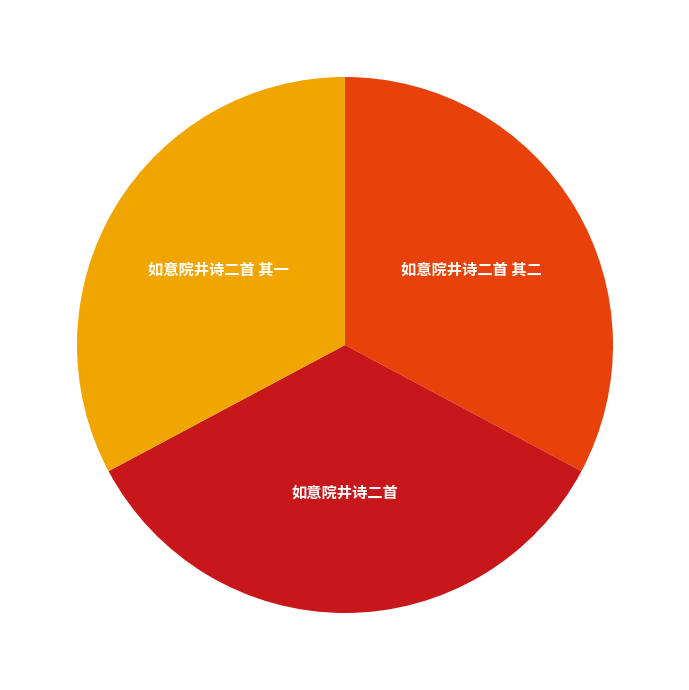

Does 如意院井诗二首 其一 represent more than half of the total?

No